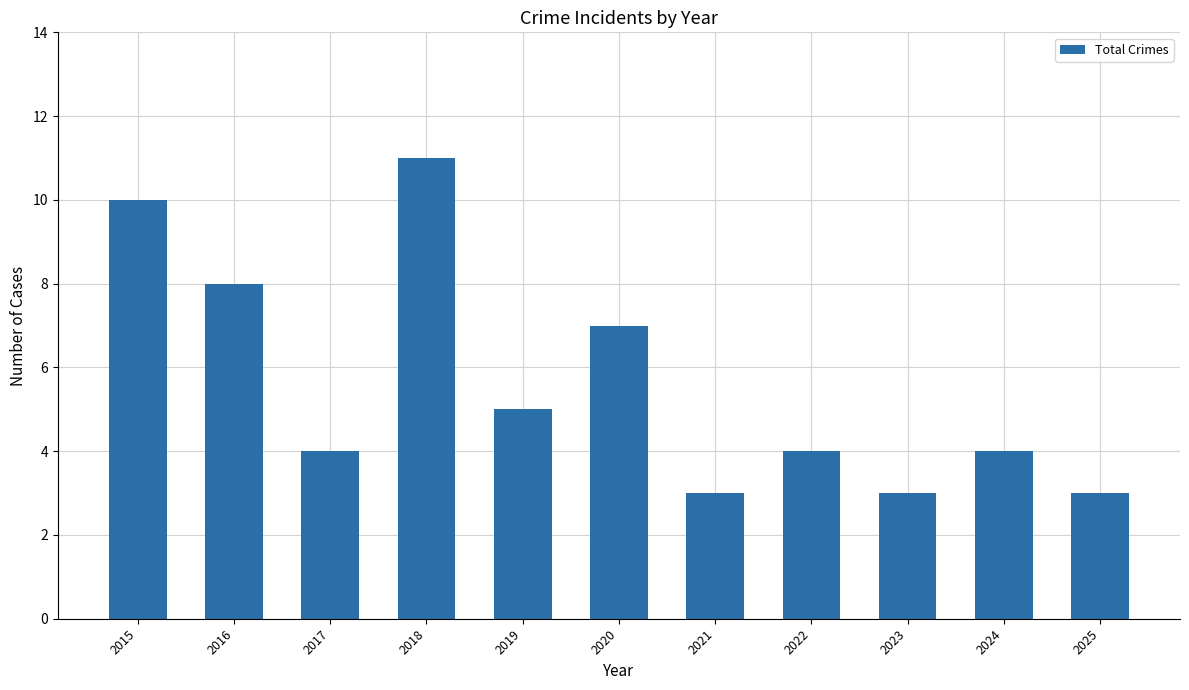

What is the value of the 7th bar from the left?

3